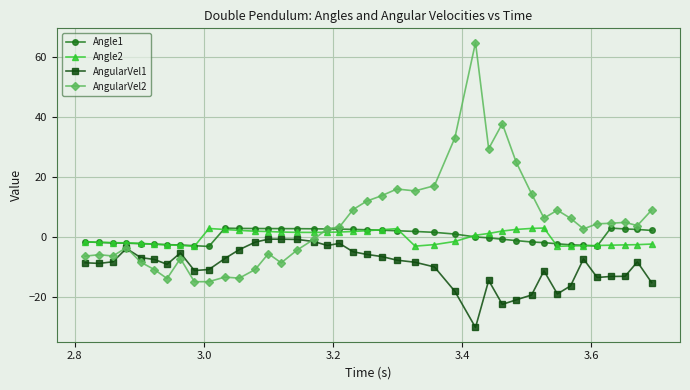

Which series has the widest spread of values?

AngularVel2